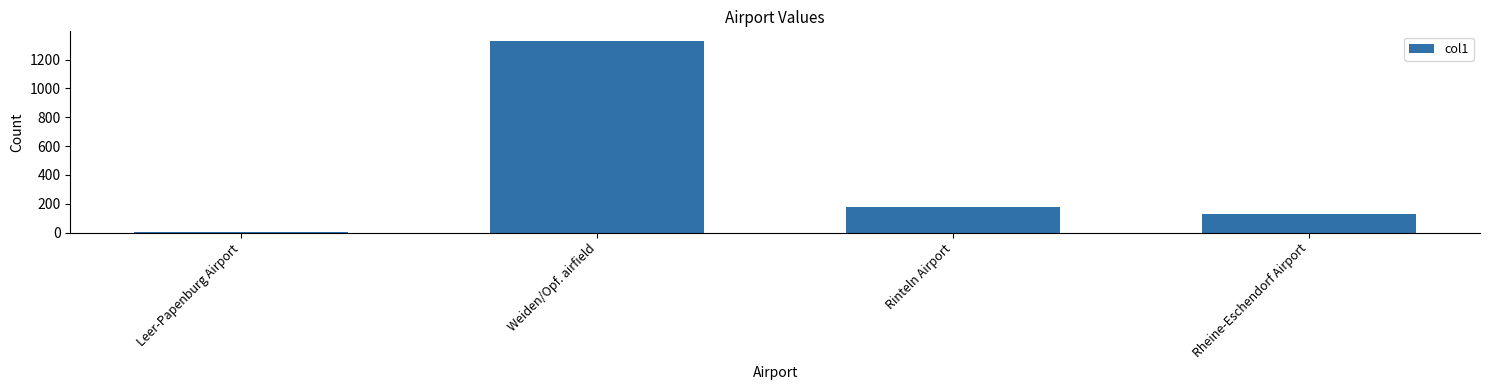

How many data points does each series have?

4